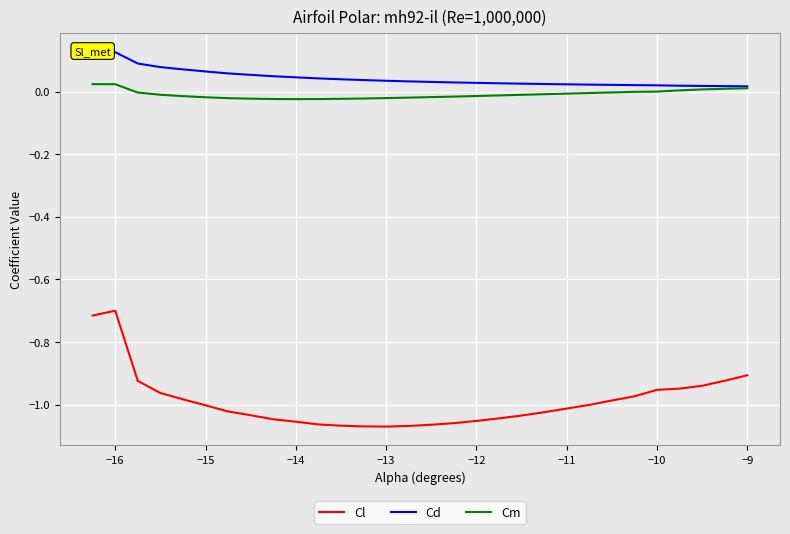

Reading right to left, transcribe all the data shown in this chart.

Cl: -0.9	-0.9	-0.9	-0.9	-1.0	-1.0	-1.0	-1.0	-1.0	-1.0	-1.0	-1.0	-1.1	-1.1	-1.1	-1.1	-1.1	-1.1	-1.1	-1.1	-1.1	-1.0	-1.0	-1.0	-1.0	-1.0	-1.0	-0.9	-0.7	-0.7
Cd: 0.0	0.0	0.0	0.0	0.0	0.0	0.0	0.0	0.0	0.0	0.0	0.0	0.0	0.0	0.0	0.0	0.0	0.0	0.0	0.0	0.0	0.0	0.1	0.1	0.1	0.1	0.1	0.1	0.1	0.1
Cm: 0.0	0.0	0.0	0.0	-0.0	-0.0	-0.0	-0.0	-0.0	-0.0	-0.0	-0.0	-0.0	-0.0	-0.0	-0.0	-0.0	-0.0	-0.0	-0.0	-0.0	-0.0	-0.0	-0.0	-0.0	-0.0	-0.0	-0.0	0.0	0.0